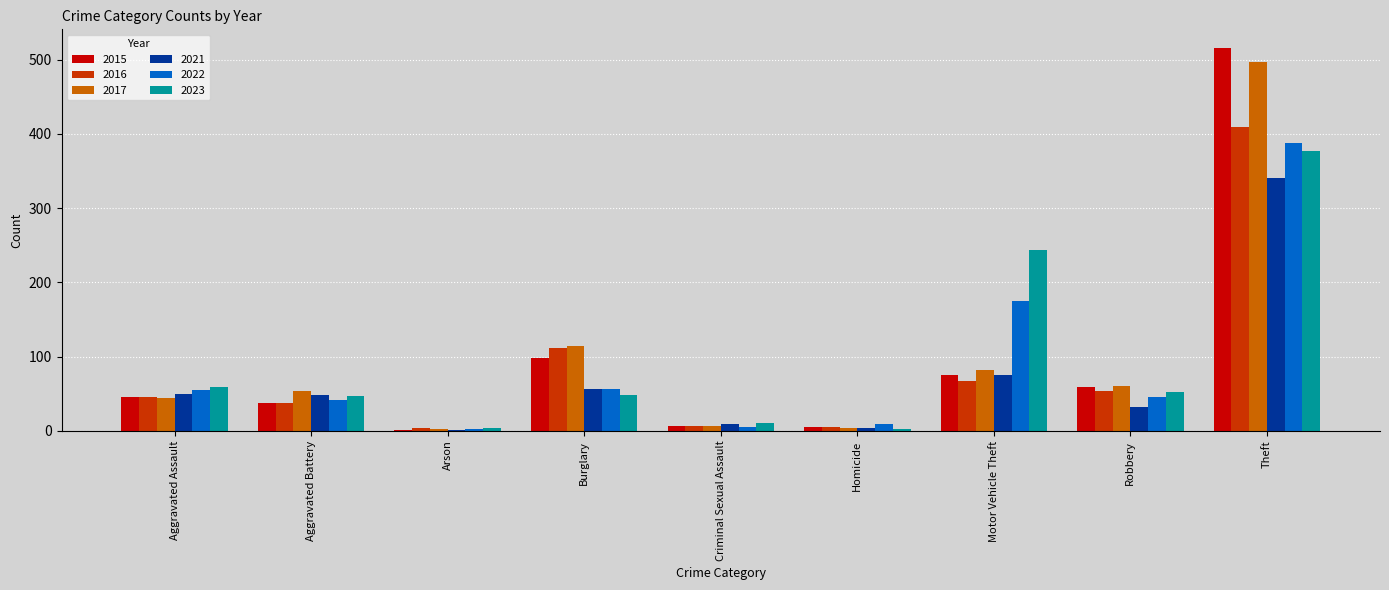

What value does the 2022 series have at Robbery?

46